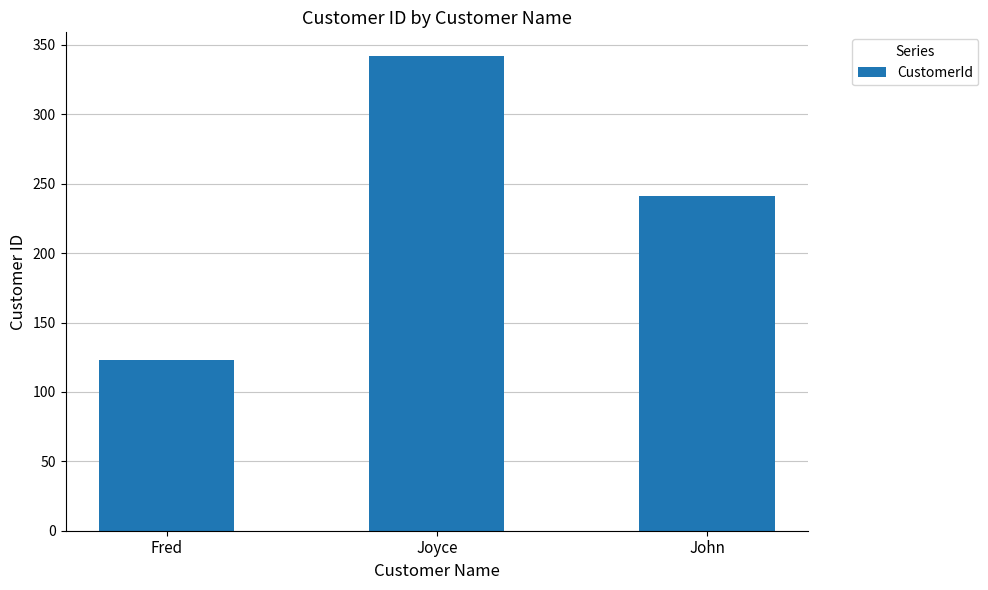

What is the label of the 2nd bar from the right?

Joyce